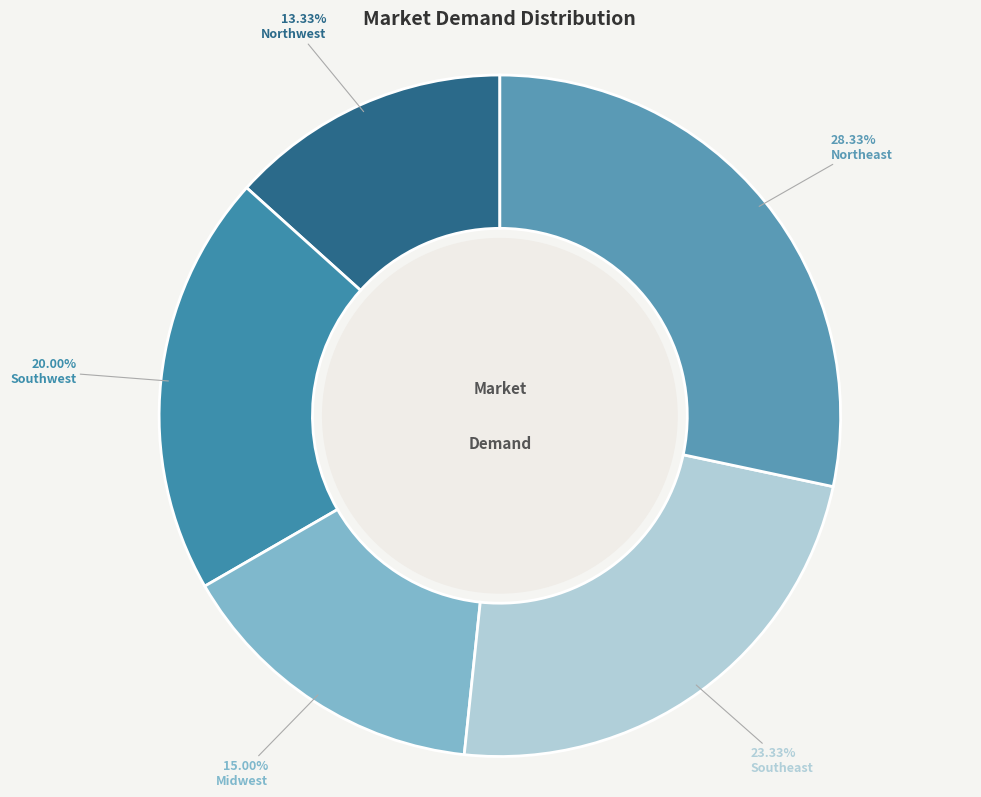

Rank the categories by value from highest to lowest.

Northeast, Southeast, Southwest, Midwest, Northwest